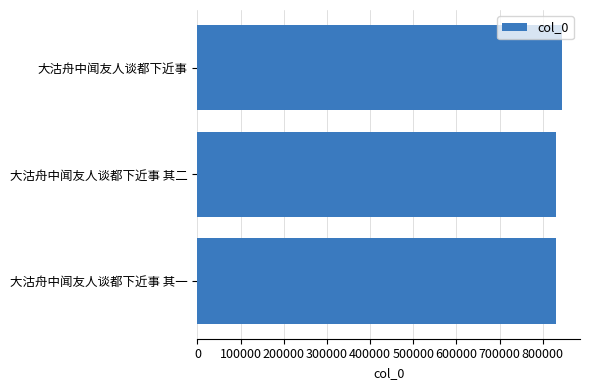

Which category has the highest value across all series?

大沽舟中闻友人谈都下近事